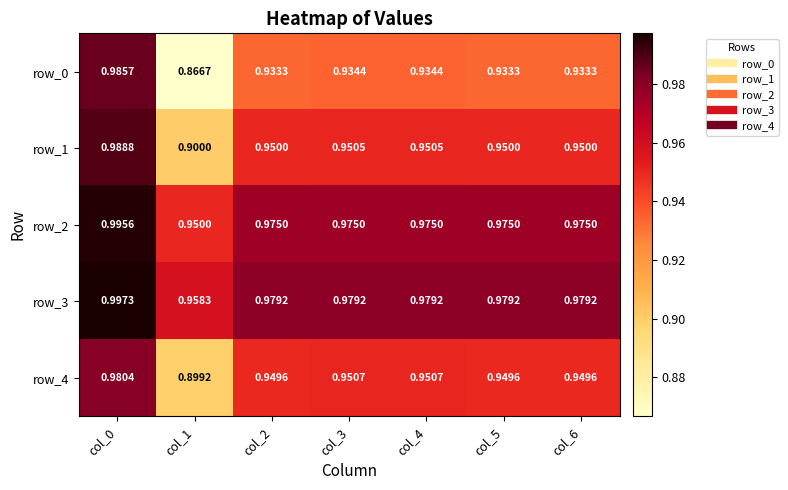

What is the difference between the maximum and minimum values in the row_1 series?

0.1